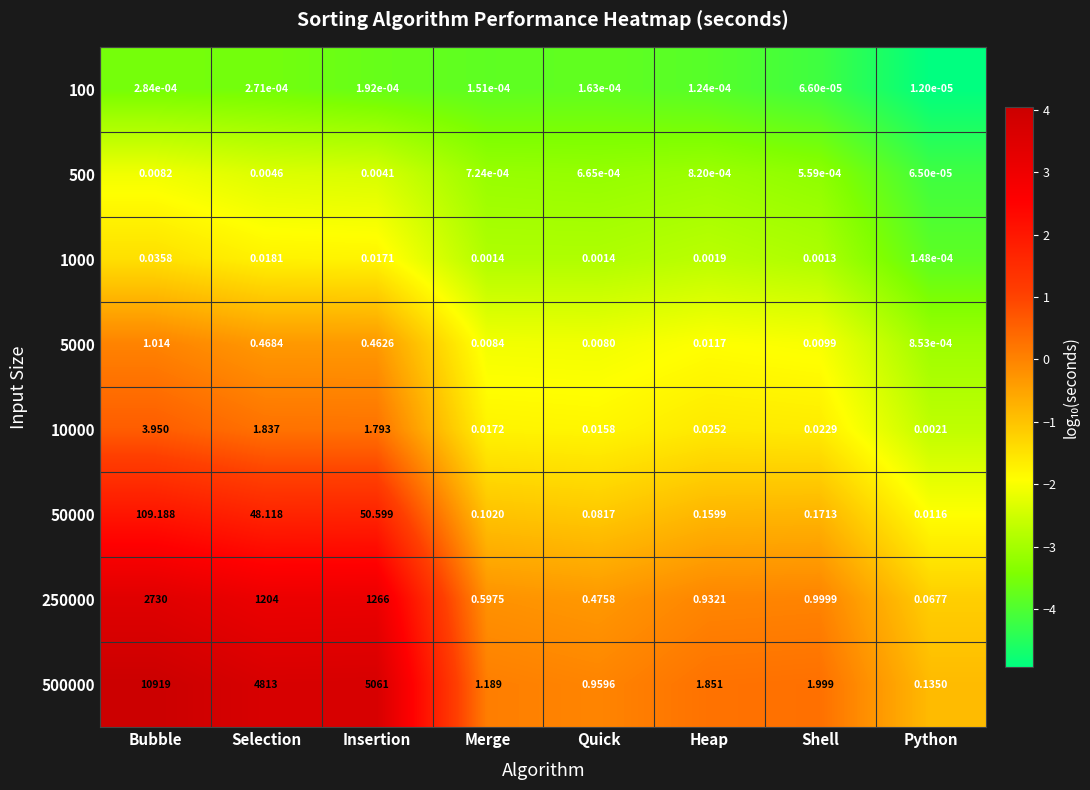

What is the spread (max minus min) of values at Shell?

2.0